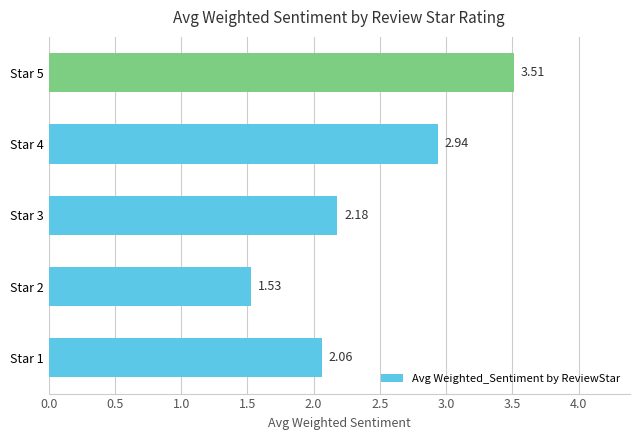

How many values exceed 2?

4